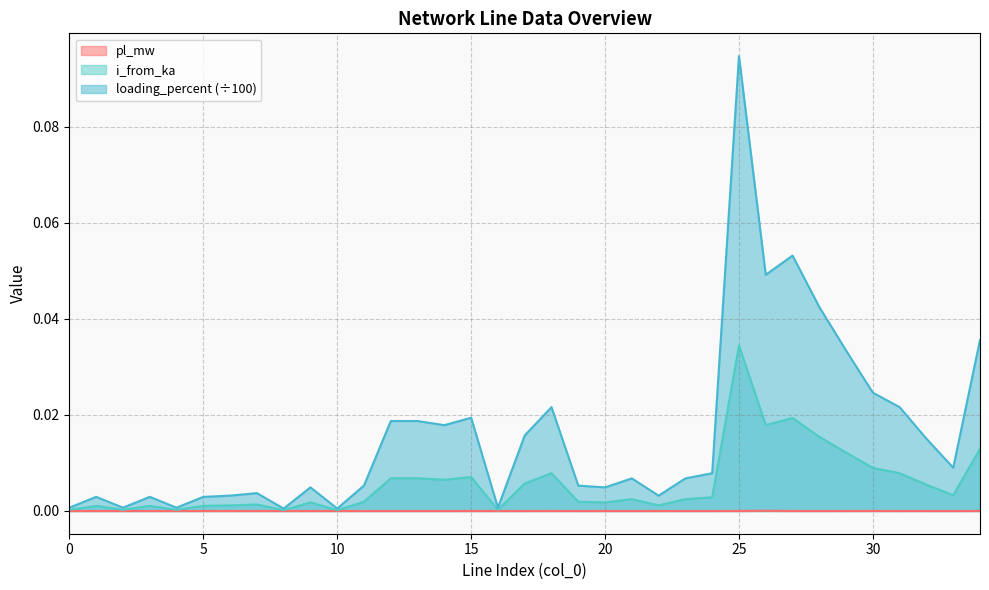

True or false: loading_percent and pl_mw cross at least once.

False